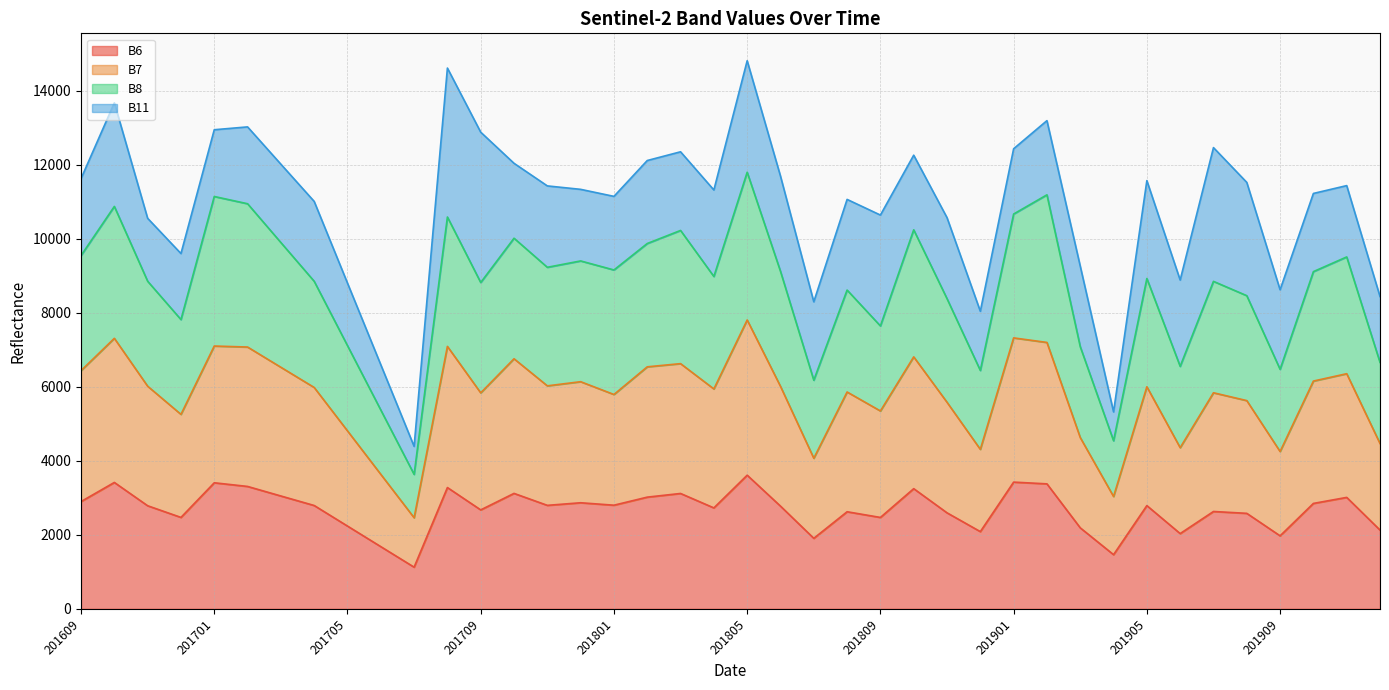

Which series has the largest total across all categories?

B8